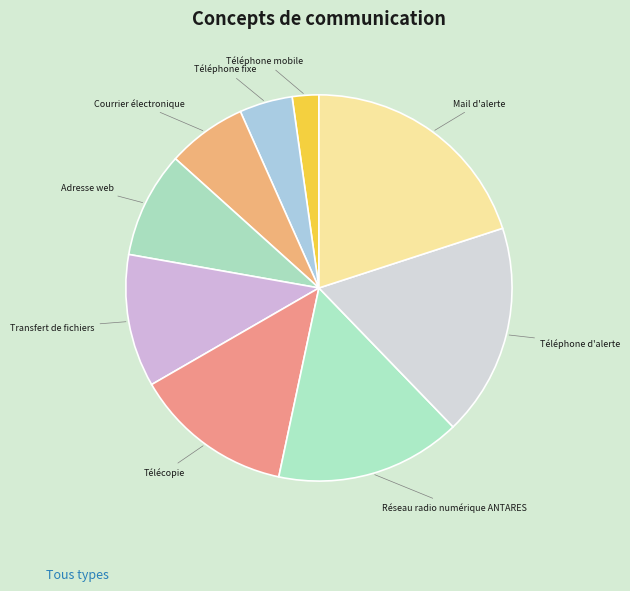

Rank the categories by value from lowest to highest.

Téléphone mobile, Téléphone fixe, Courrier électronique, Adresse web, Transfert de fichiers, Télécopie, Réseau radio numérique ANTARES, Téléphone d'alerte, Mail d'alerte